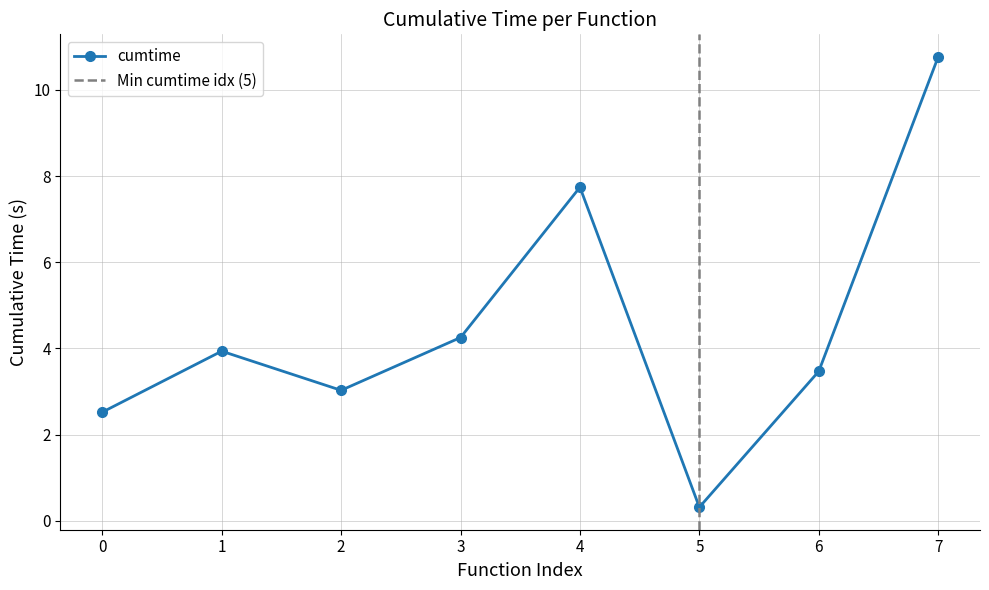

At which label does cumtime reach its peak?

7